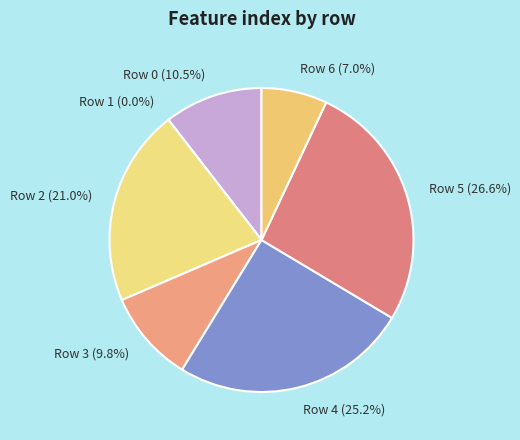

To the nearest percent, what is the difference between the 1 and 5 slice percentages?

27%